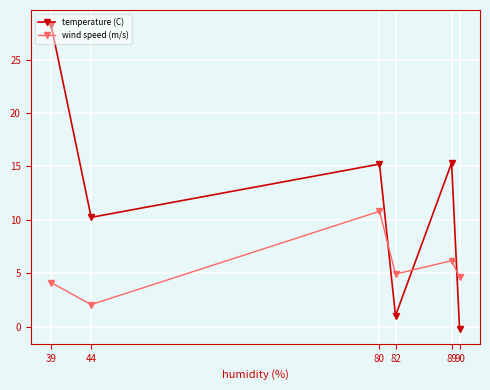

True or false: wind speed (m/s) has a value of 4.9 at 82.

True